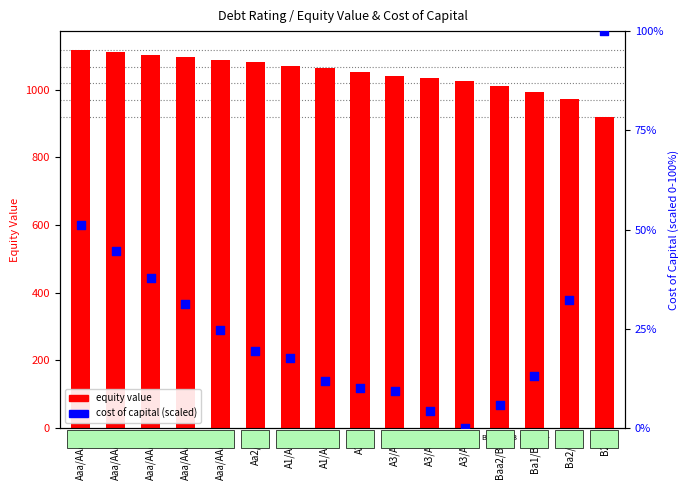

Which series contains the lowest Y value?

cost of capital (scaled)